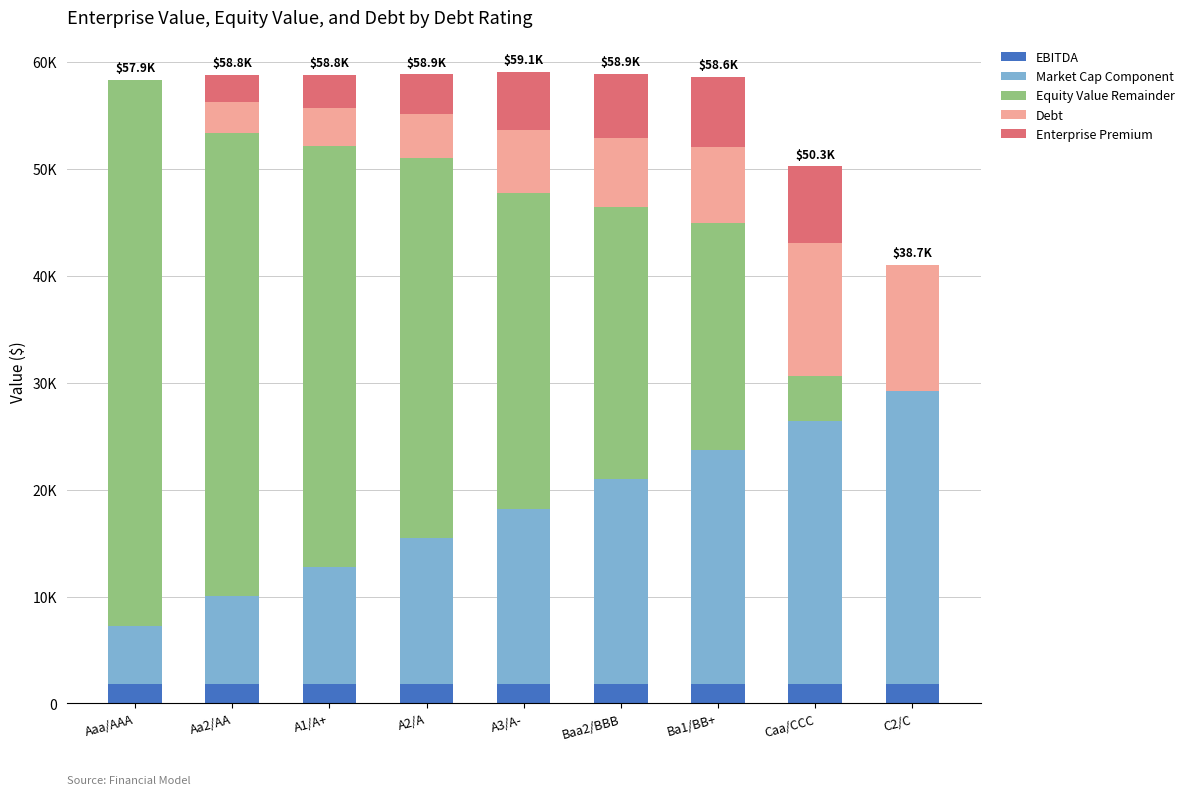

Which series changed the most between Aaa/AAA and Aa2/AA?

Equity Value Remainder